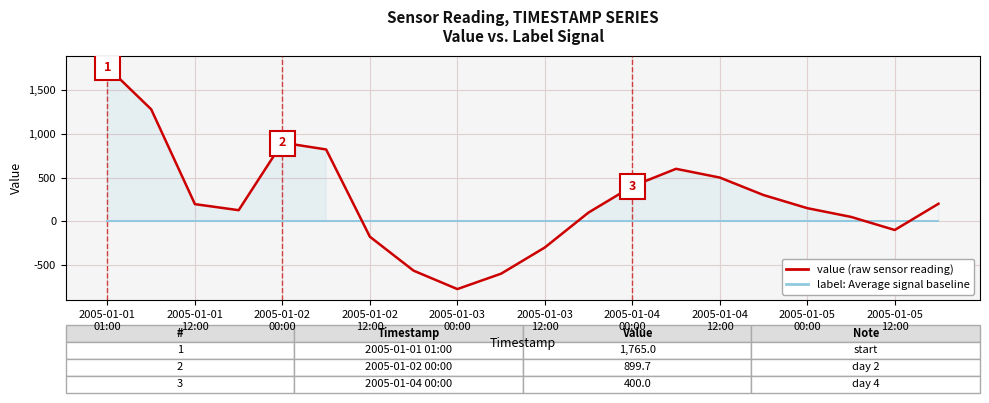

What is the maximum value shown in the chart?

1765.0